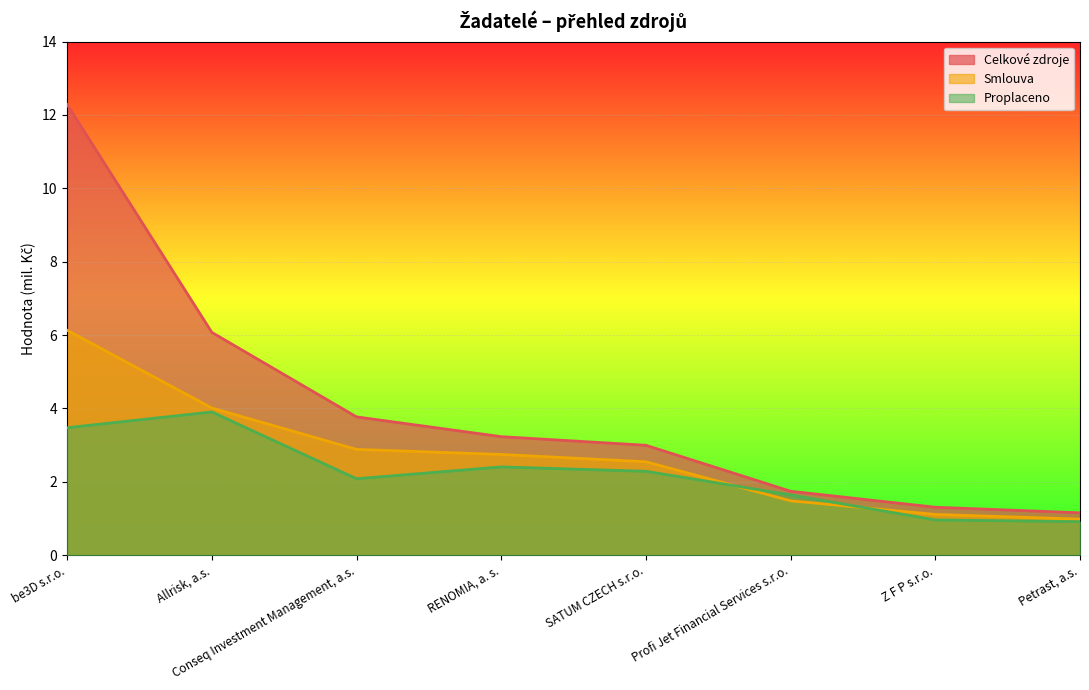

Rank the series by their maximum value, from highest to lowest.

Celkové zdroje, Smlouva, Proplaceno